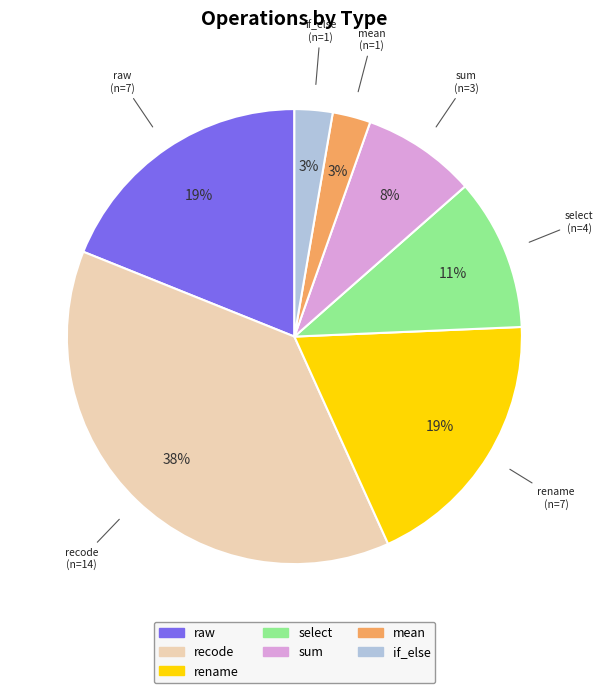

The mean slice represents 3% of the pie. True or false?

True